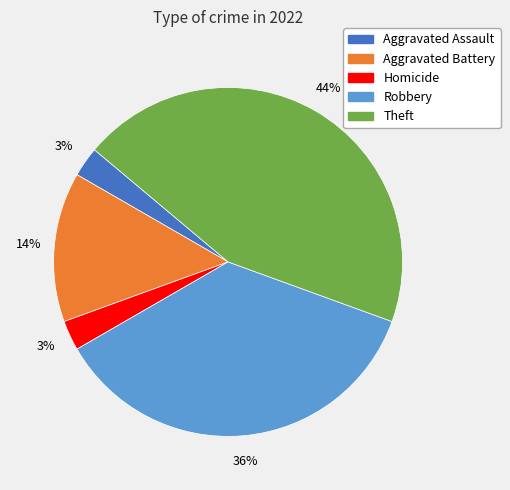

To the nearest percent, what is the average slice percentage?

20%